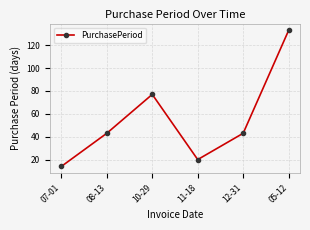

What value does the data have at 12-31?

43